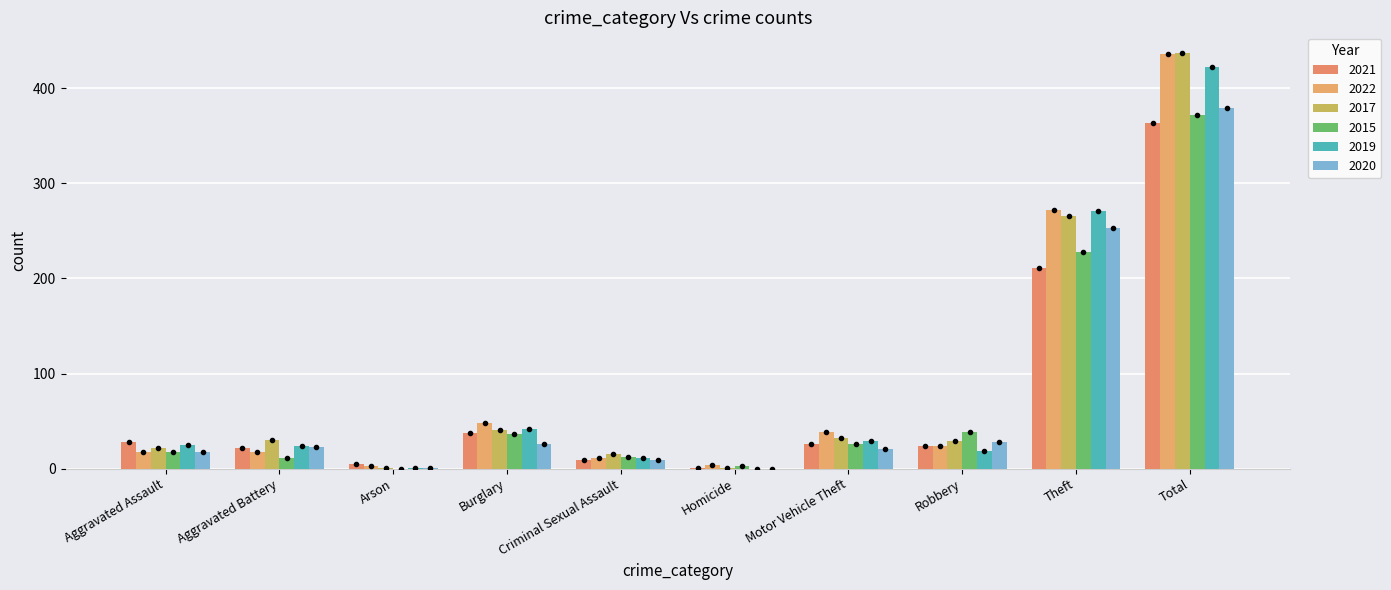

Does the chart contain stacked bars?

No